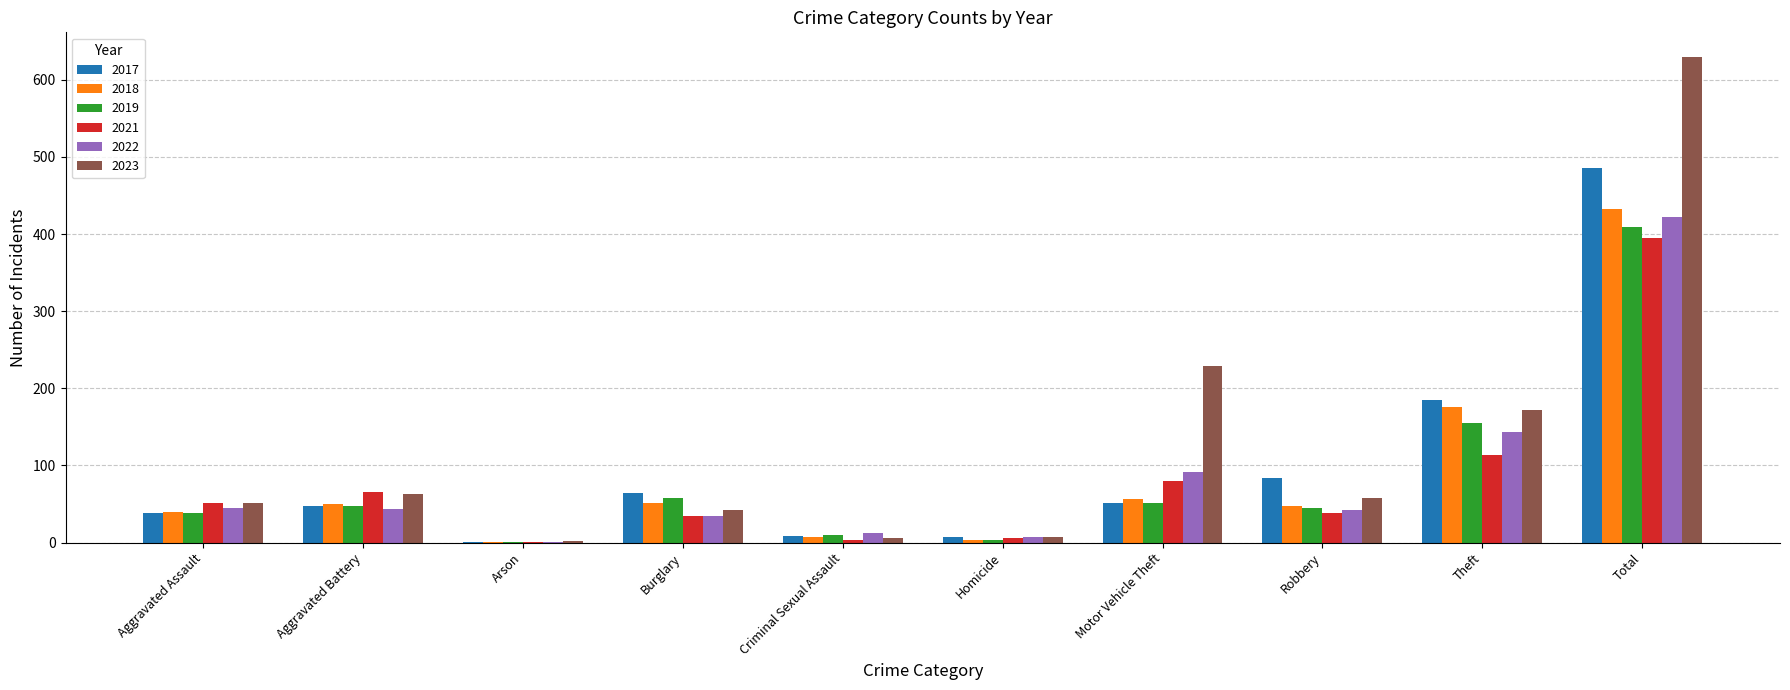

At which label is 2023 closest to 316?

Motor Vehicle Theft